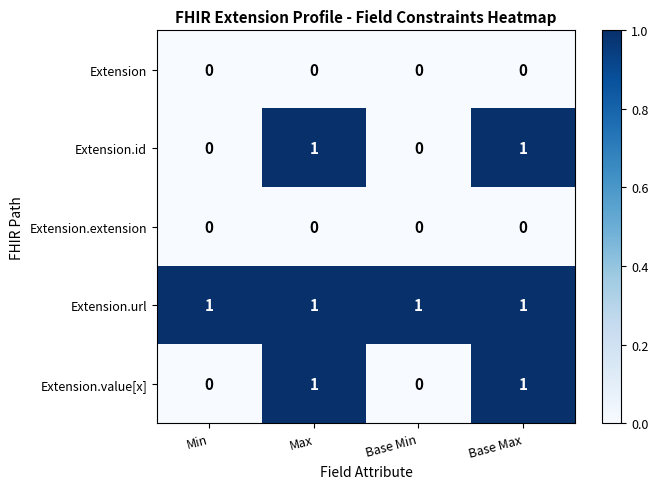

At how many categories does at least one series exceed 0?

4